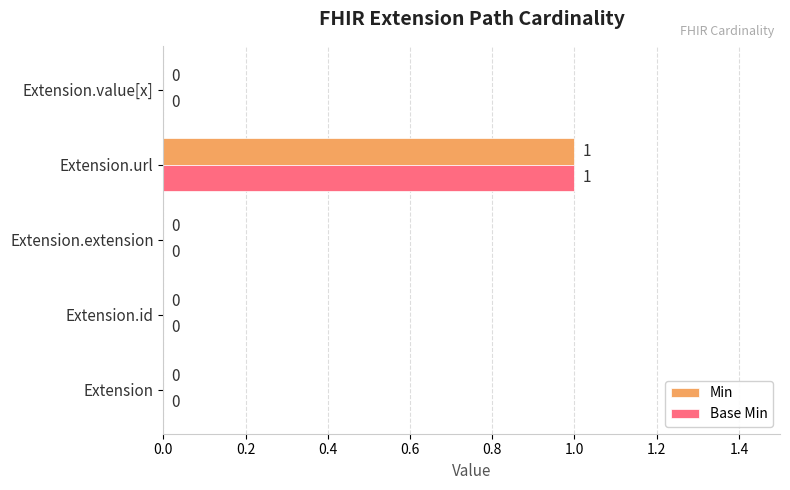

True or false: Min has a value of 0 at Extension.id.

True